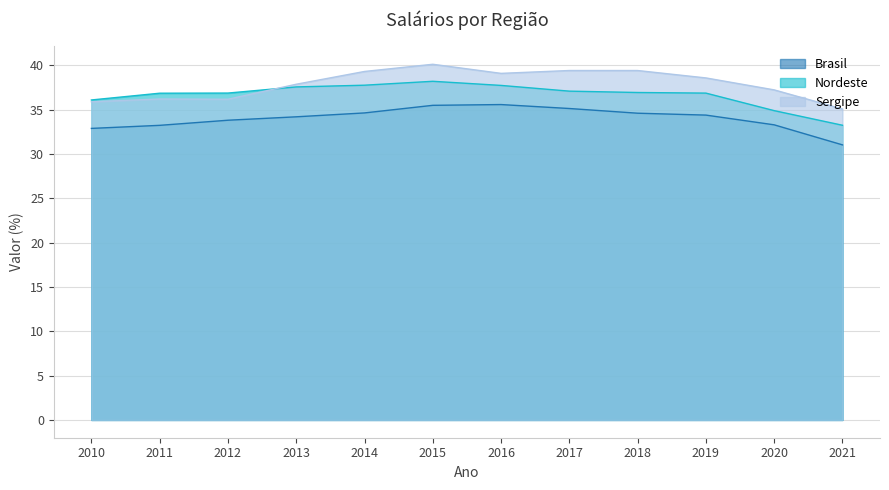

True or false: Sergipe has more than 0 points higher than both neighbors.

True